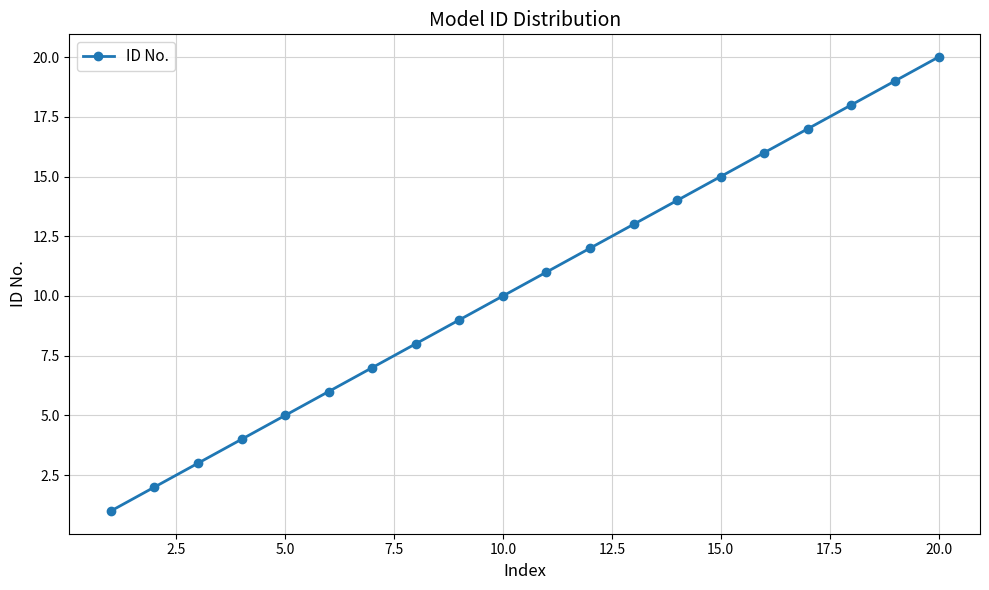

Reading right to left, extract all data points from this chart.

20	19	18	17	16	15	14	13	12	11	10	9	8	7	6	5	4	3	2	1